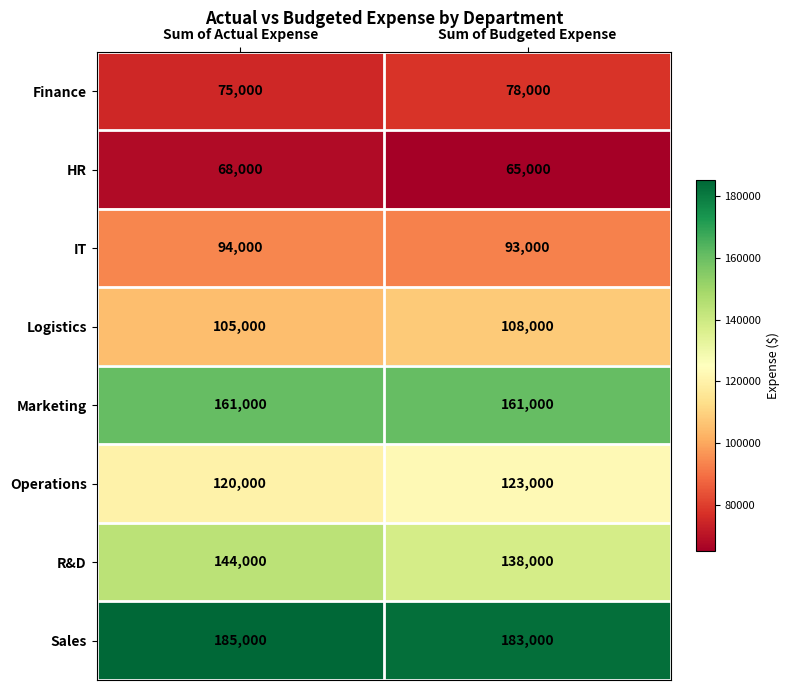

What is the sum of all HR values?

133000